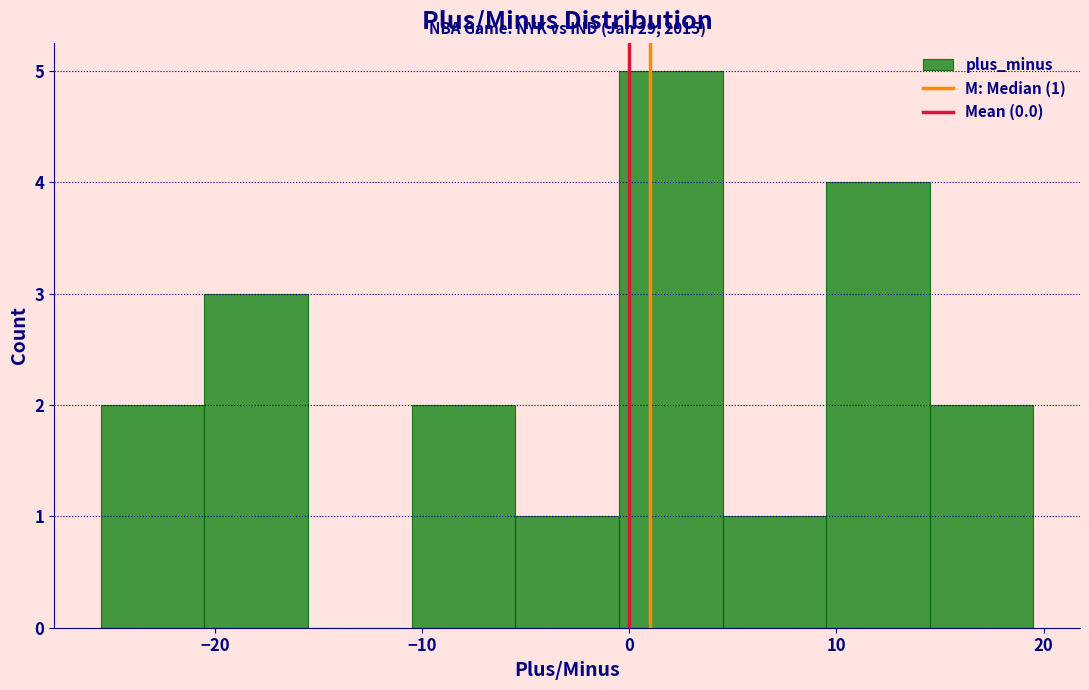

Which range on the x-axis has the tallest bar?

-0.5 to 4.5